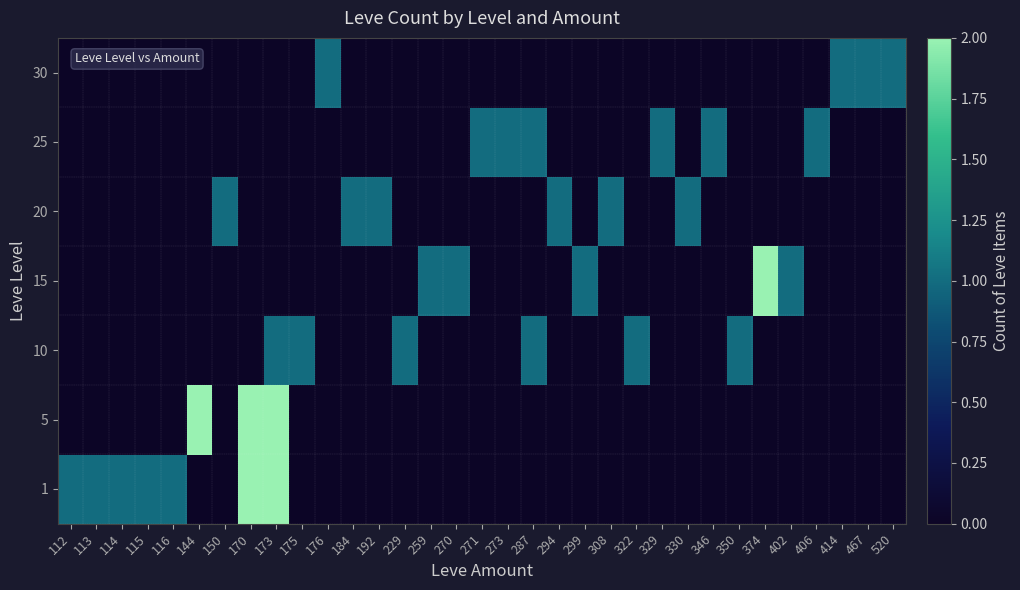

Reading left to right, transcribe all the data shown in this chart.

1: 112=1	113=1	114=1	115=1	116=1	144=0	150=0	170=2	173=2	175=0	176=0	184=0	192=0	229=0	259=0	270=0	271=0	273=0	287=0	294=0	299=0	308=0	322=0	329=0	330=0	346=0	350=0	374=0	402=0	406=0	414=0	467=0	520=0
5: 112=0	113=0	114=0	115=0	116=0	144=2	150=0	170=2	173=2	175=0	176=0	184=0	192=0	229=0	259=0	270=0	271=0	273=0	287=0	294=0	299=0	308=0	322=0	329=0	330=0	346=0	350=0	374=0	402=0	406=0	414=0	467=0	520=0
10: 112=0	113=0	114=0	115=0	116=0	144=0	150=0	170=0	173=1	175=1	176=0	184=0	192=0	229=1	259=0	270=0	271=0	273=0	287=1	294=0	299=0	308=0	322=1	329=0	330=0	346=0	350=1	374=0	402=0	406=0	414=0	467=0	520=0
15: 112=0	113=0	114=0	115=0	116=0	144=0	150=0	170=0	173=0	175=0	176=0	184=0	192=0	229=0	259=1	270=1	271=0	273=0	287=0	294=0	299=1	308=0	322=0	329=0	330=0	346=0	350=0	374=2	402=1	406=0	414=0	467=0	520=0
20: 112=0	113=0	114=0	115=0	116=0	144=0	150=1	170=0	173=0	175=0	176=0	184=1	192=1	229=0	259=0	270=0	271=0	273=0	287=0	294=1	299=0	308=1	322=0	329=0	330=1	346=0	350=0	374=0	402=0	406=0	414=0	467=0	520=0
25: 112=0	113=0	114=0	115=0	116=0	144=0	150=0	170=0	173=0	175=0	176=0	184=0	192=0	229=0	259=0	270=0	271=1	273=1	287=1	294=0	299=0	308=0	322=0	329=1	330=0	346=1	350=0	374=0	402=0	406=1	414=0	467=0	520=0
30: 112=0	113=0	114=0	115=0	116=0	144=0	150=0	170=0	173=0	175=0	176=1	184=0	192=0	229=0	259=0	270=0	271=0	273=0	287=0	294=0	299=0	308=0	322=0	329=0	330=0	346=0	350=0	374=0	402=0	406=0	414=1	467=1	520=1